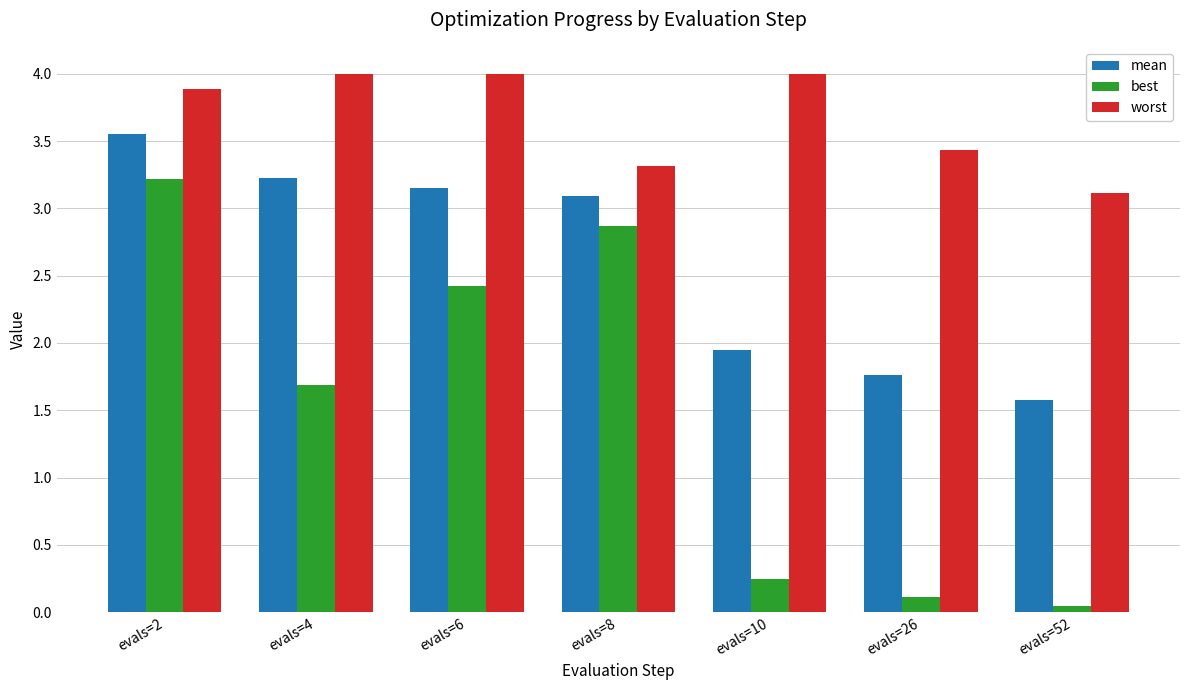

List the series in order of their peak value, highest first.

worst, mean, best